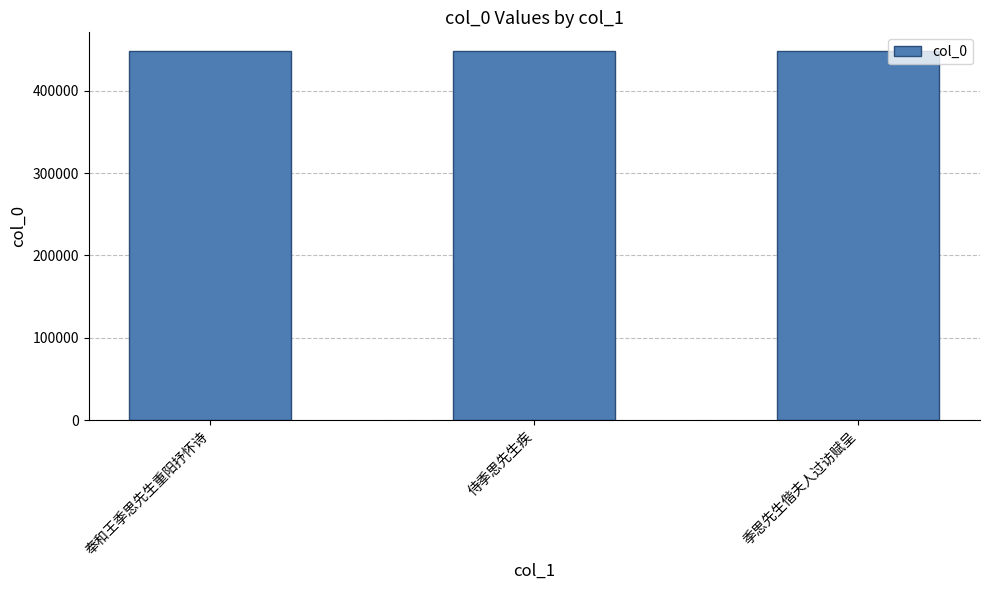

Read the value at 季思先生偕夫人过访赋呈.

448694